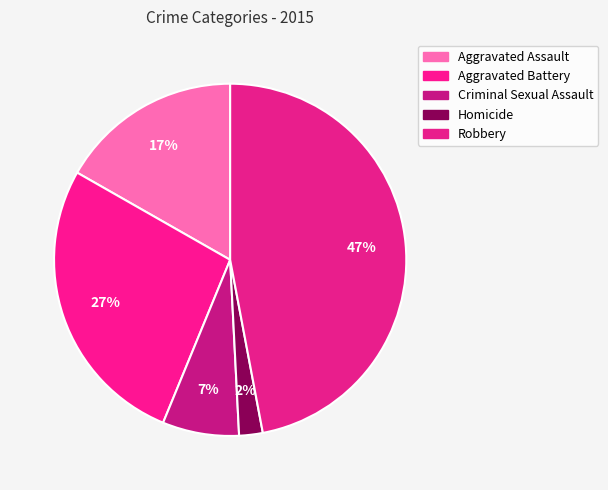

Which slice is the largest?

Robbery